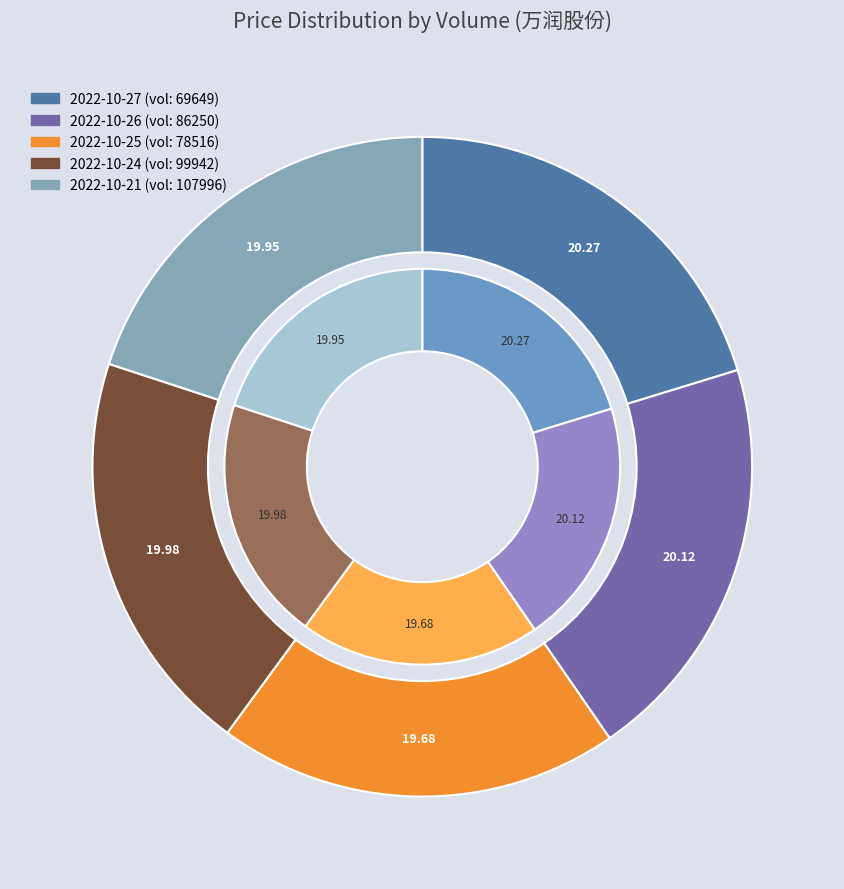

How many segments does this pie chart have?

5